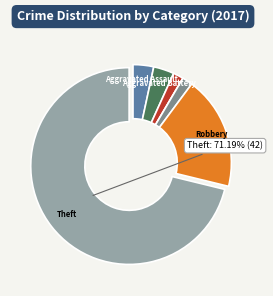

Is there any slice that represents more than half of the pie?

Yes